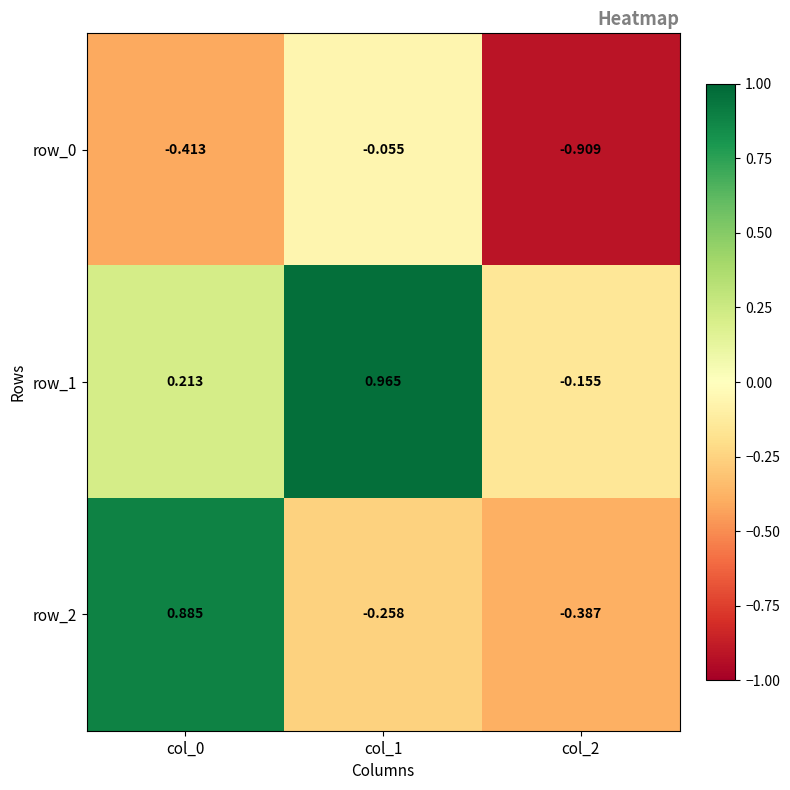

Which category has the highest value in the row_0 series?

col_1